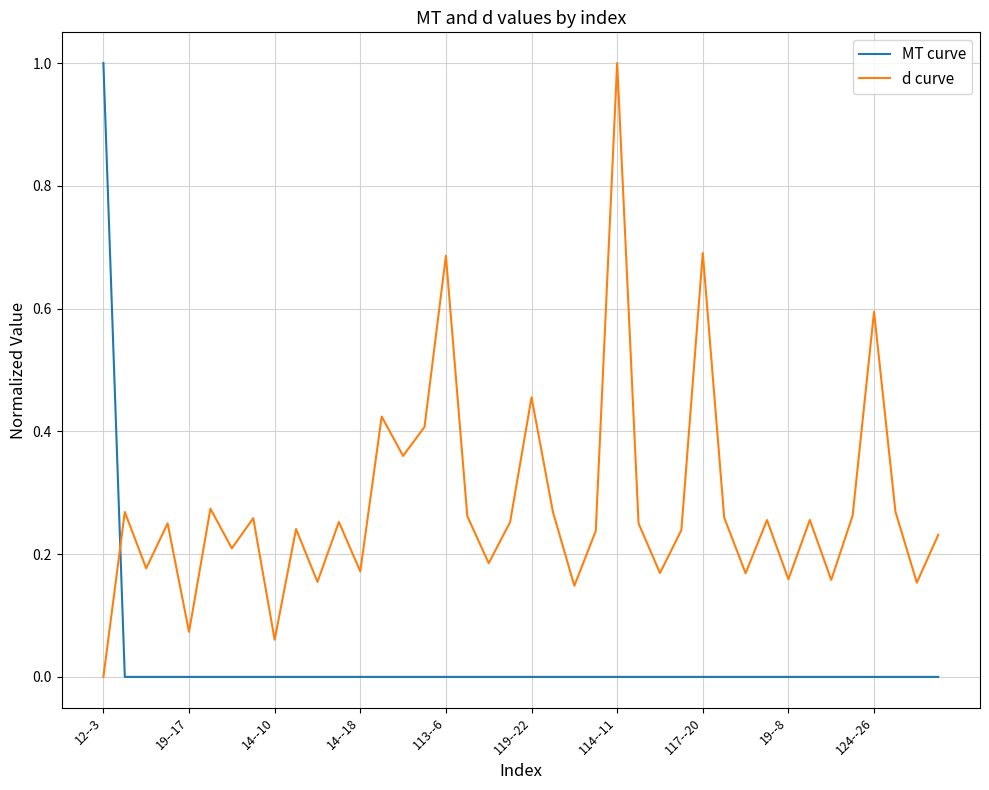

Rank the series by their average value, from lowest to highest.

MT curve, d curve